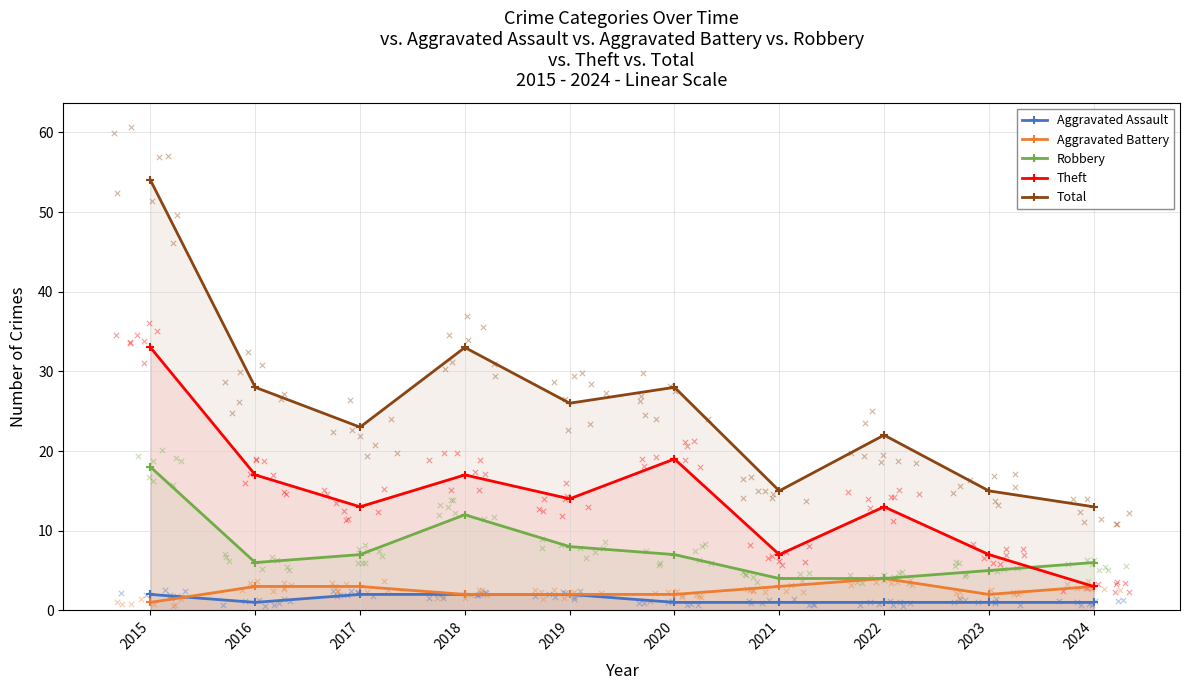

Which series contains the highest Y value?

Total